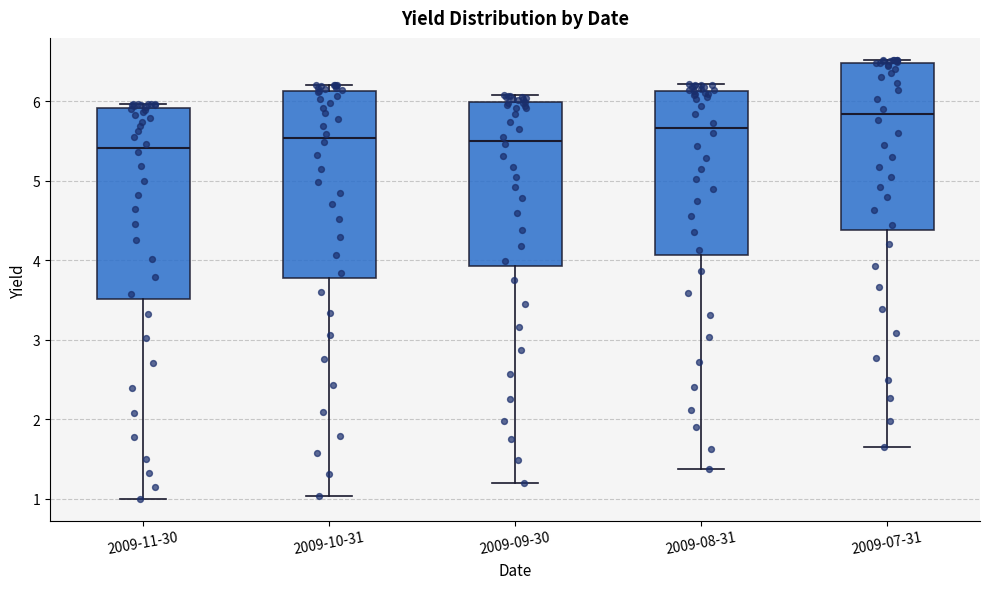

Reading left to right, transcribe this box plot: for each box, give where its median line is, the range the box spans, and where its two whiskers end, as read against the y-axis. The values are not printed on the chart, so give them approximately, as read against the axis.

2009-11-30: median 5.4, box 3.5 to 5.9, whiskers 1.0 to 6.0
2009-10-31: median 5.5, box 3.8 to 6.1, whiskers 1.0 to 6.2
2009-09-30: median 5.5, box 3.9 to 6.0, whiskers 1.2 to 6.1
2009-08-31: median 5.7, box 4.1 to 6.1, whiskers 1.4 to 6.2
2009-07-31: median 5.8, box 4.4 to 6.5, whiskers 1.7 to 6.5 (just above the box's upper edge)